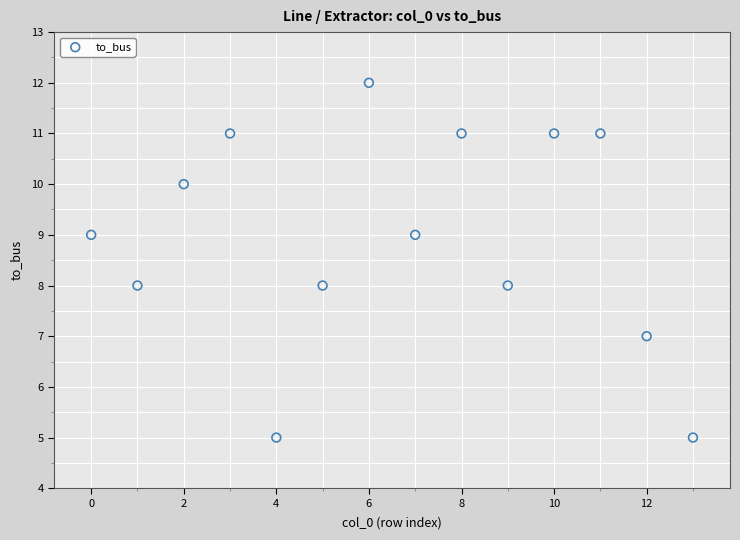

What is the range of Y values (max minus min)?

7